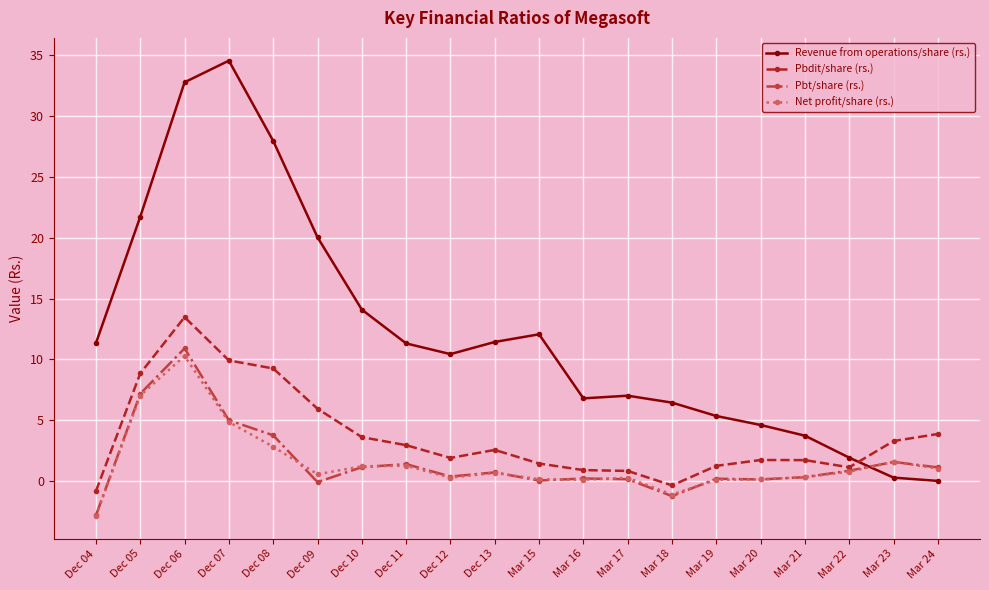

What is the label of the 8th point from the left?

Dec 11